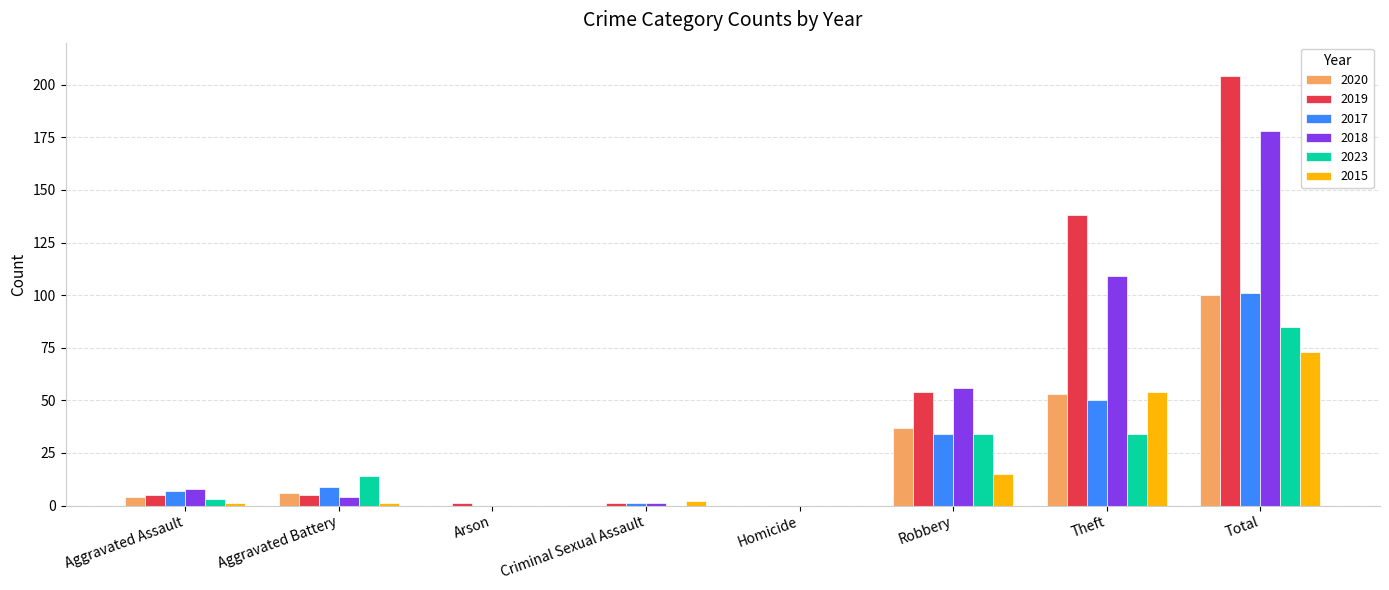

At which category is the sum across all series the highest?

Total